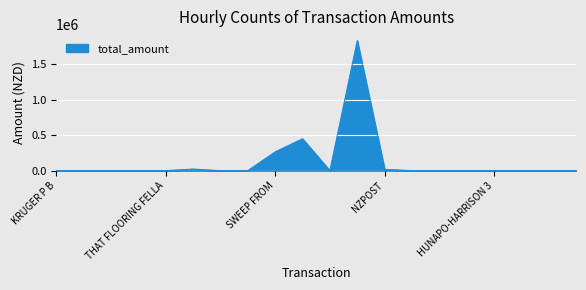

What is the greatest value displayed?

1831055.6